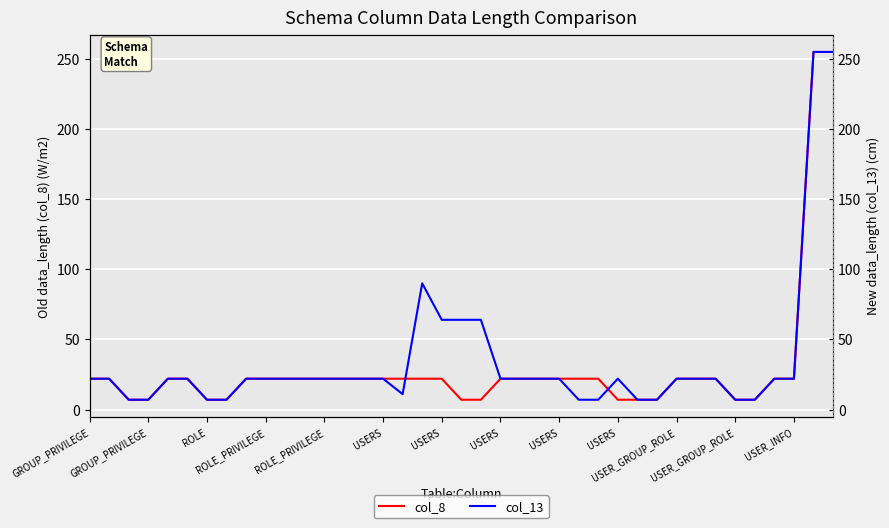

List the labels in order of col_8 value, largest first.

37, 38, GROUP_PRIVILEGE, GROUP_PRIVILEGE, ROLE_PRIVILEGE, USERS, USERS, USERS, USER_GROUP_ROLE, USER_GROUP_ROLE, USER_INFO, 13, 14, 15, 16, 17, 18, 21, 22, 23, 24, 25, 26, 30, 31, 32, 35, 36, ROLE, ROLE_PRIVILEGE, USERS, USERS, 19, 20, 27, 28, 29, 33, 34